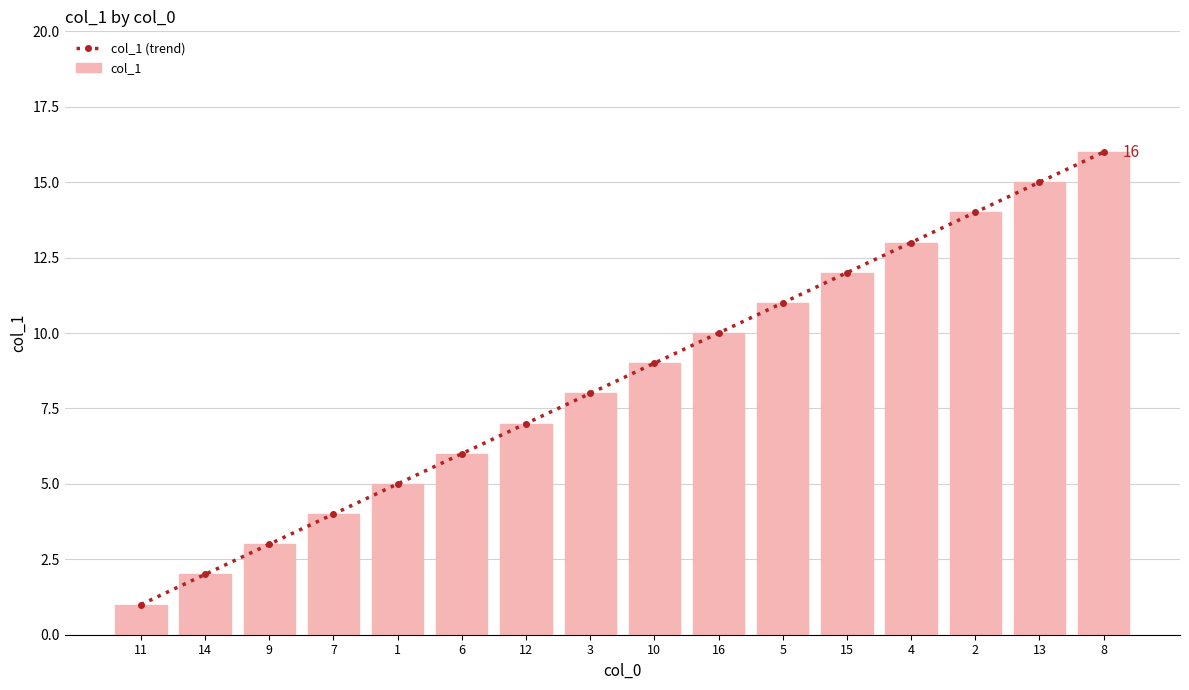

How many values in the col_1 series exceed 9?

7